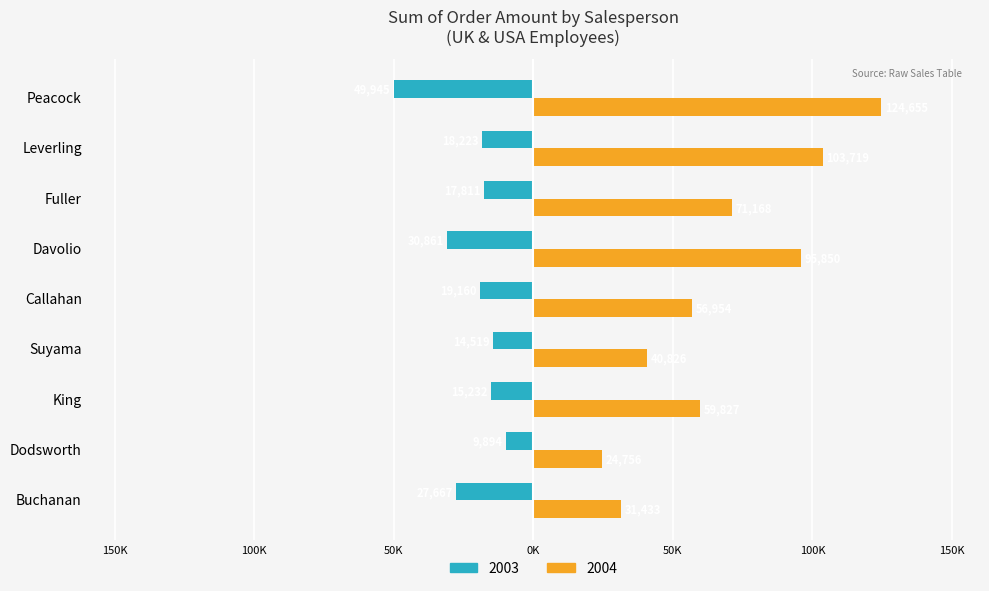

What are all the series names shown in the legend?

2003, 2004